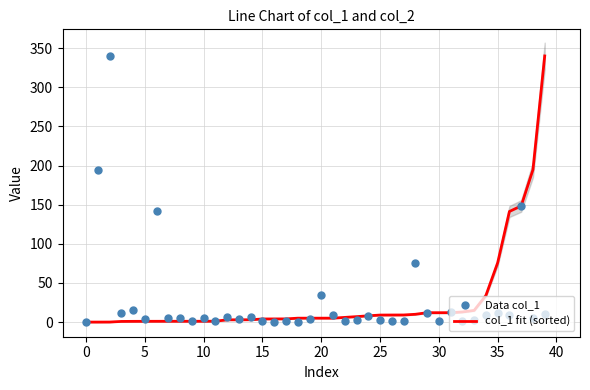

Which series contains the lowest Y value?

col_1 fit (sorted)